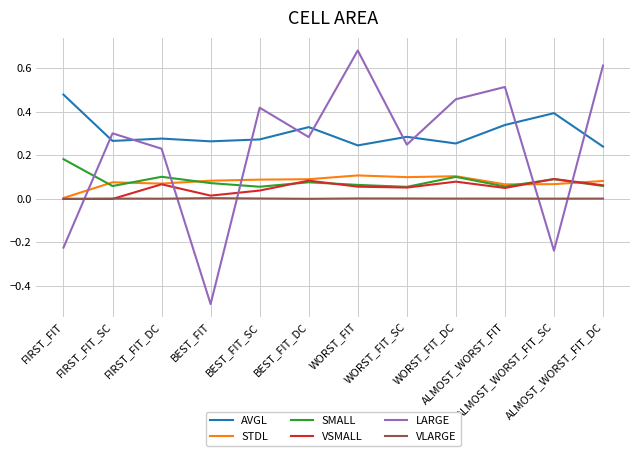

Where is STDL nearest to the value 0?

FIRST_FIT